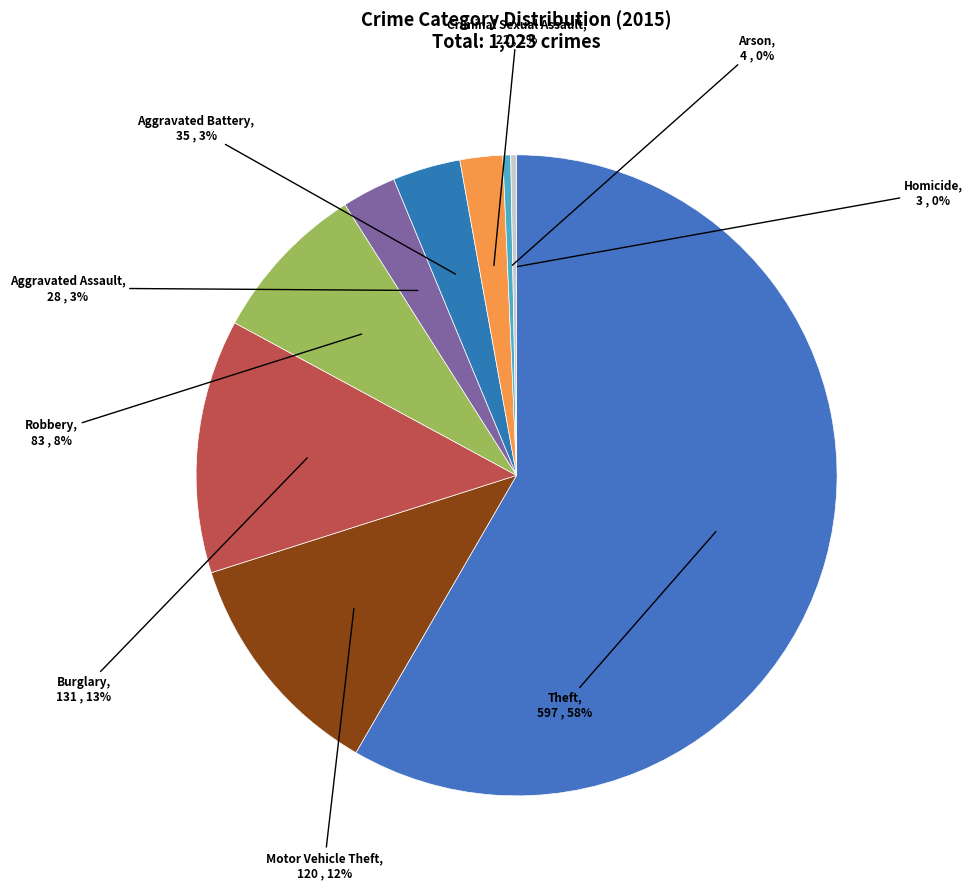

To the nearest percent, what percentage of the pie is Aggravated Battery?

3%